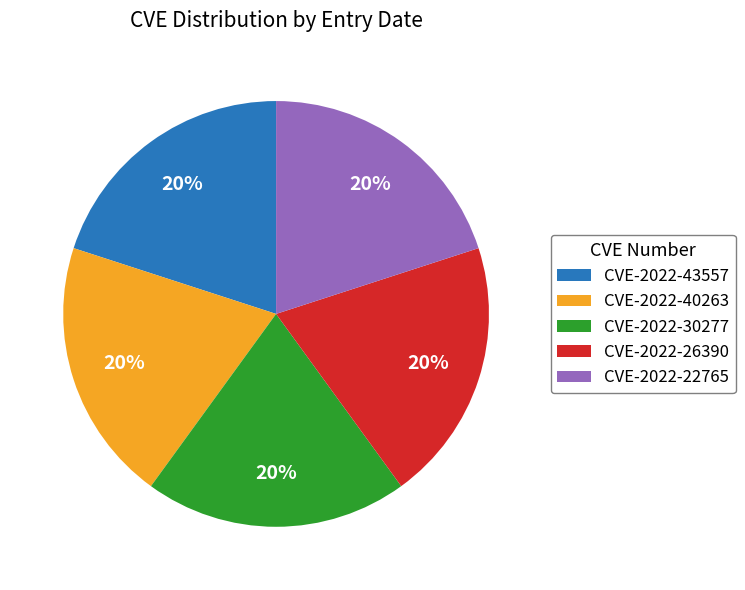

How many slices are in this pie chart?

5